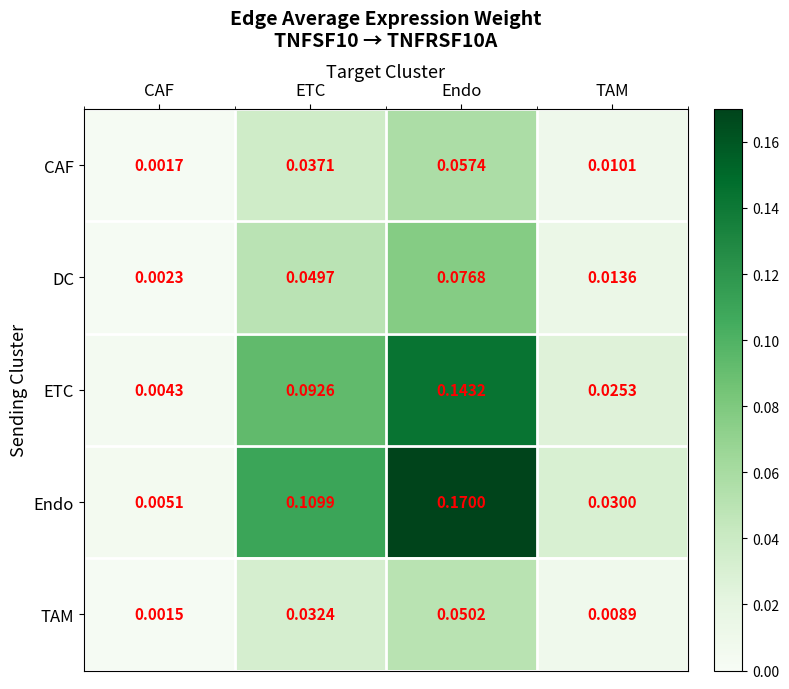

Which category has the lowest value in the TAM series?

CAF